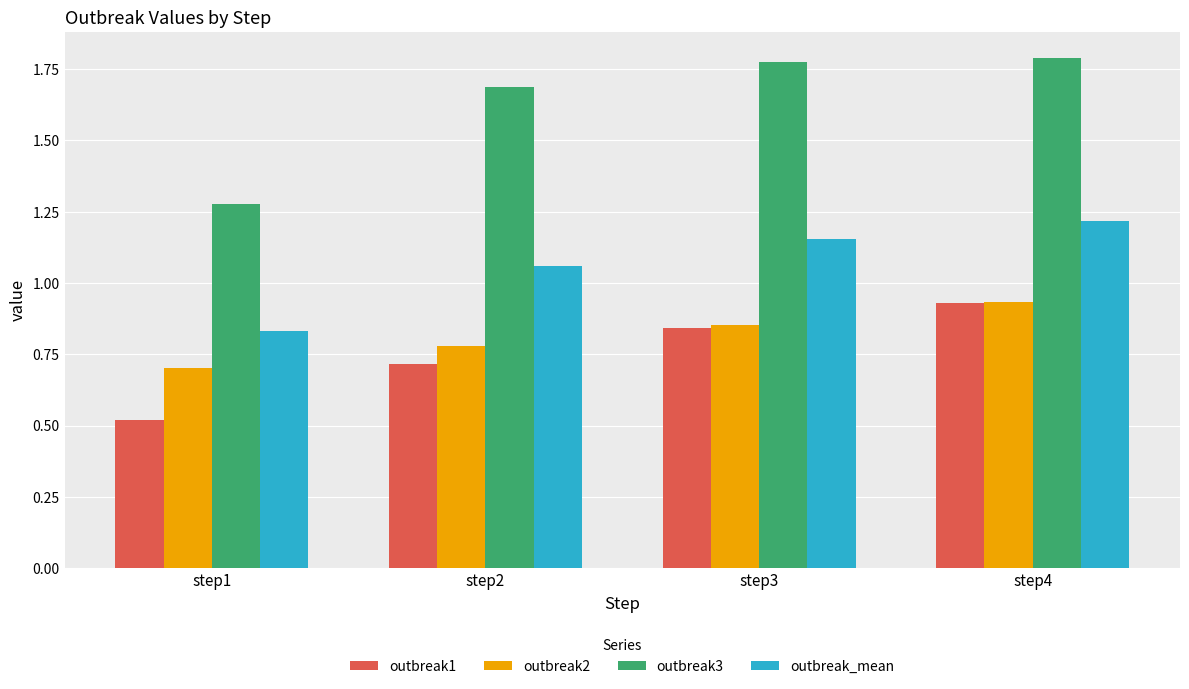

At which label is outbreak2 closest to 0?

step1